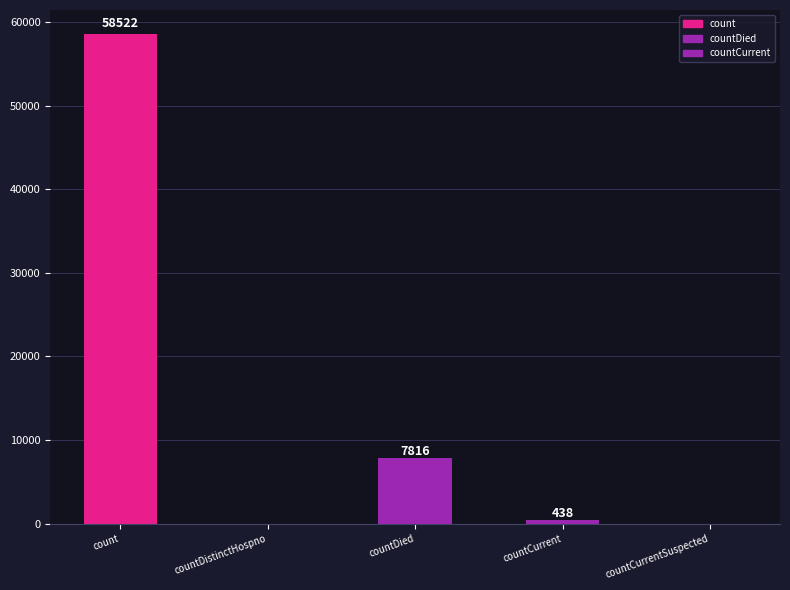

Which has a higher value, count or countDistinctHospno?

count